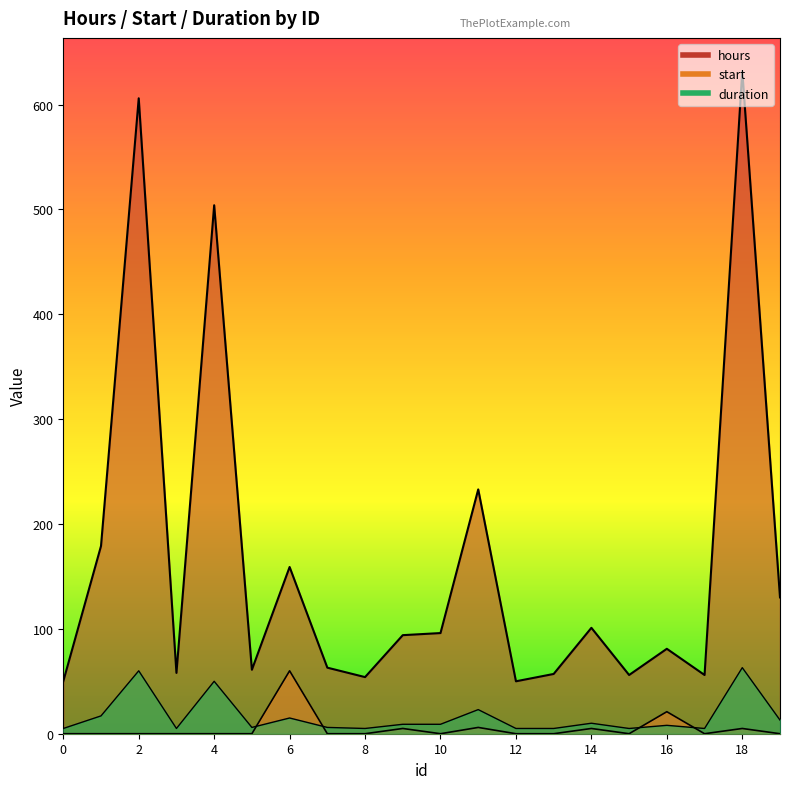

List the series in order of their peak value, lowest first.

start, duration, hours